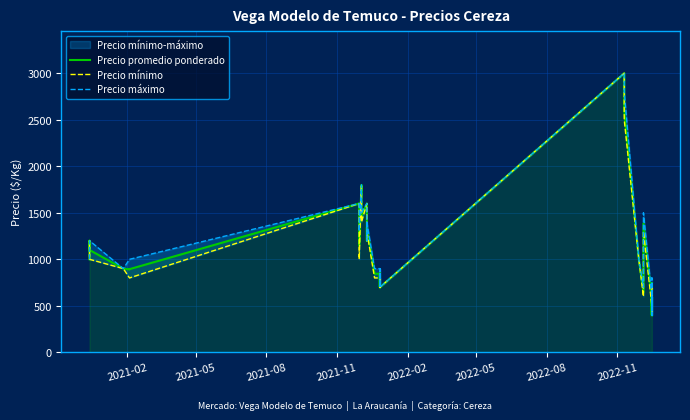

Count the number of categories in the chart.

37